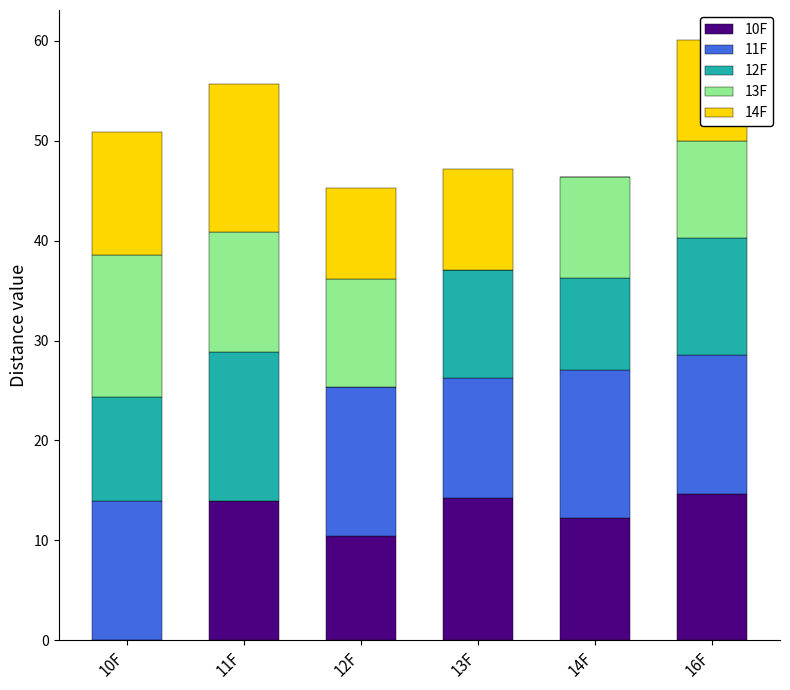

What is the total value across all series at 14F?

46.4